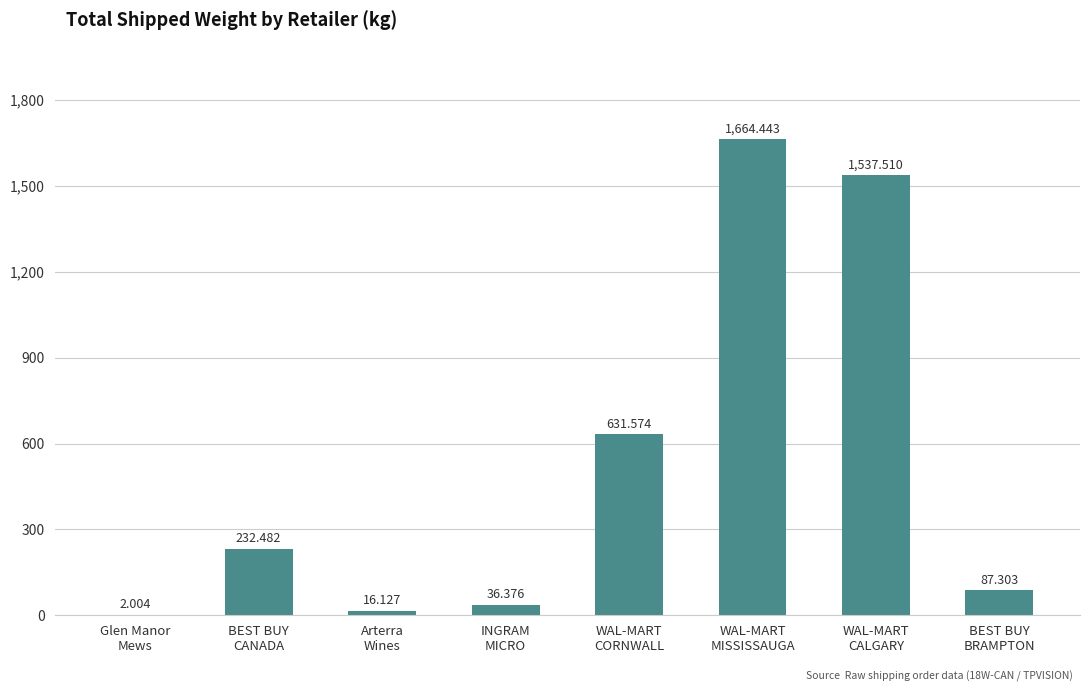

How many series are shown in this chart?

1